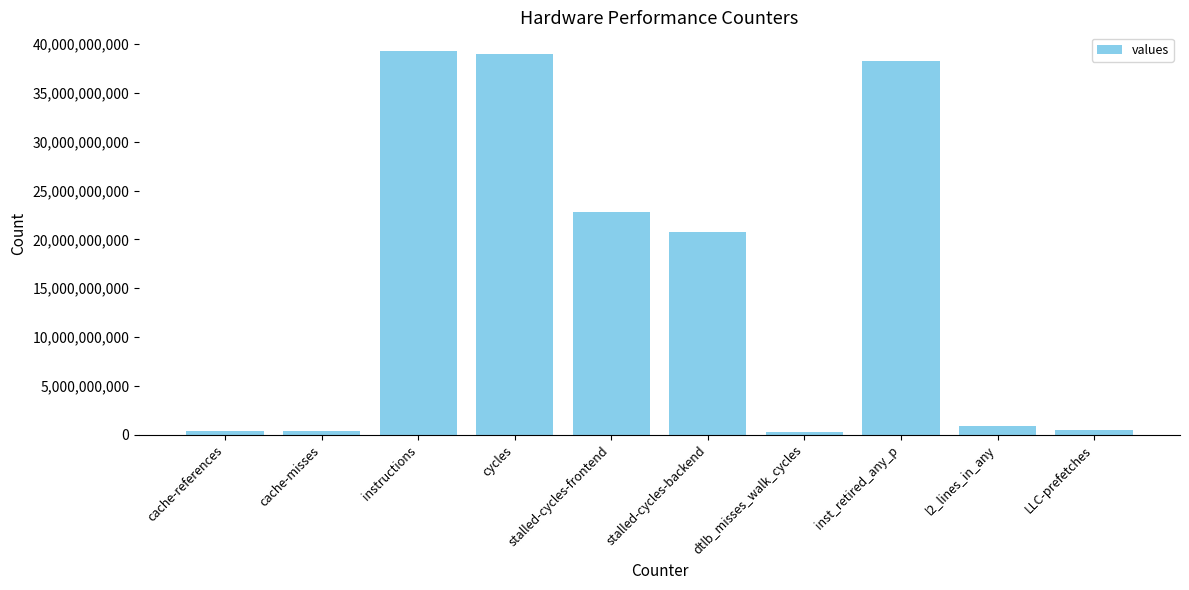

What is the change in value from stalled-cycles-backend to inst_retired_any_p?

+17480424120